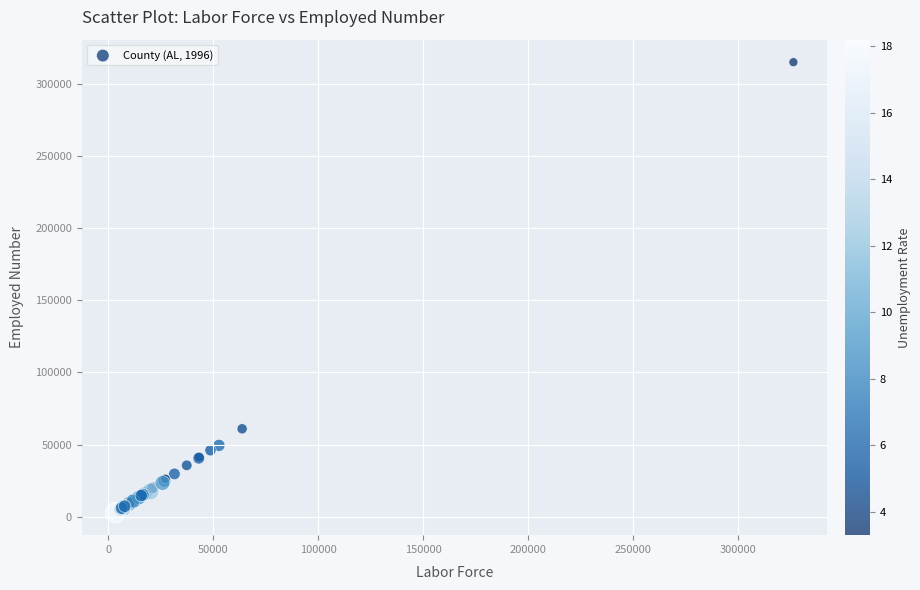

What Y value in the scatter plot is closest to 158857?

60981